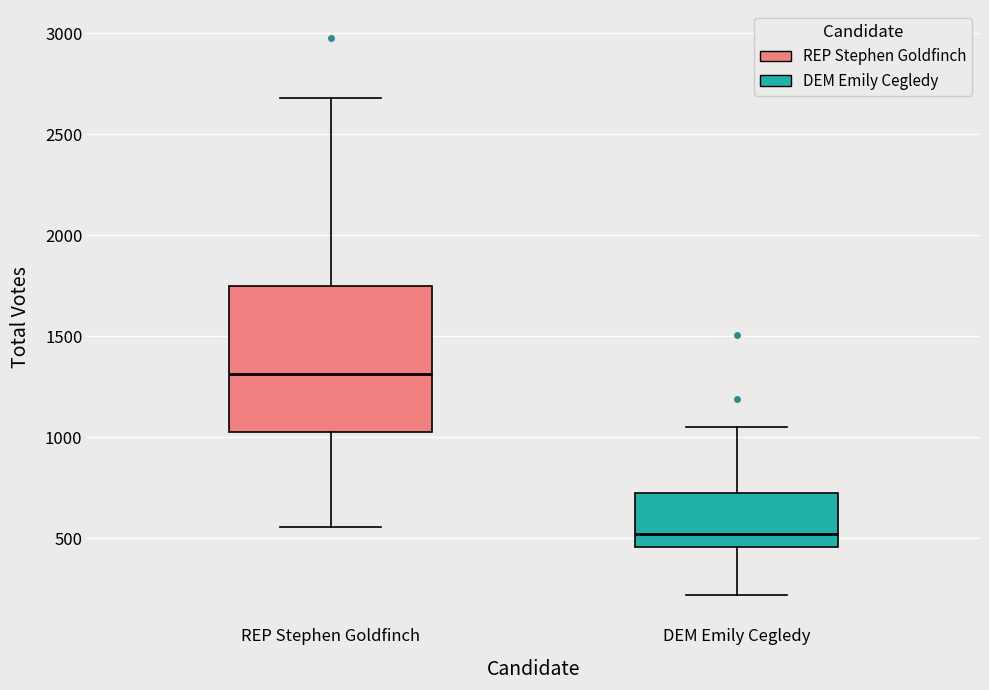

Reading left to right, read every box against the y-axis: the position of its median line, the range the box covers, and the ends of its whiskers. The values are not printed on the chart, so give them approximately, as read against the axis.

REP Stephen Goldfinch: median 1300, box 1050 to 1750, whiskers 550 to 2700
DEM Emily Cegledy: median 500, box 450 to 750, whiskers 200 to 1050